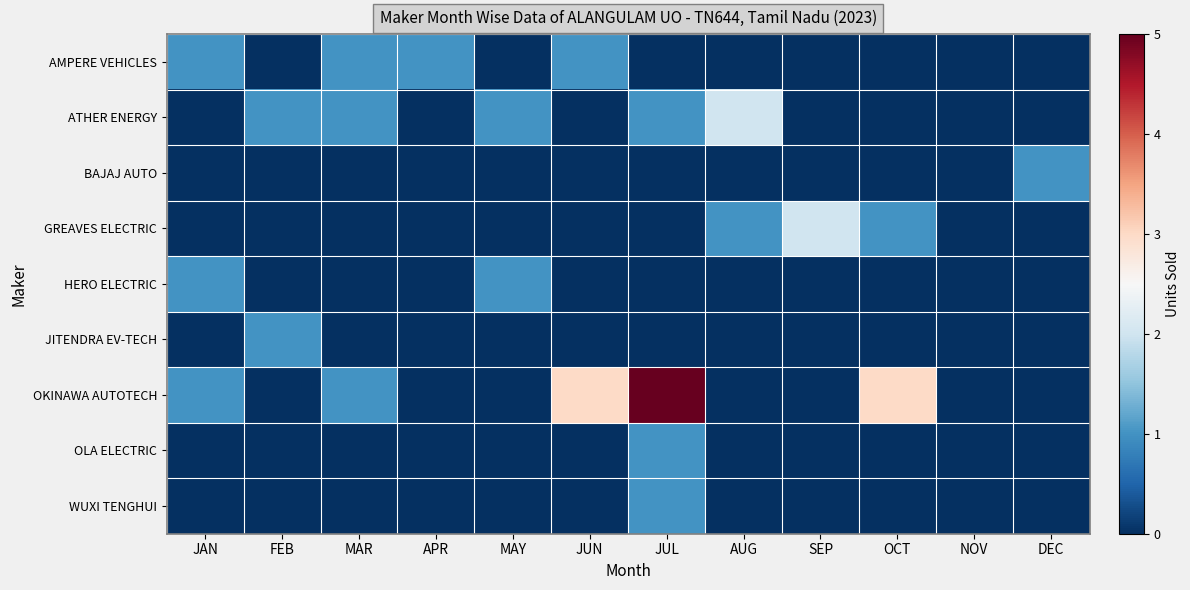

At which category does the chart reach its peak across all series?

JUL